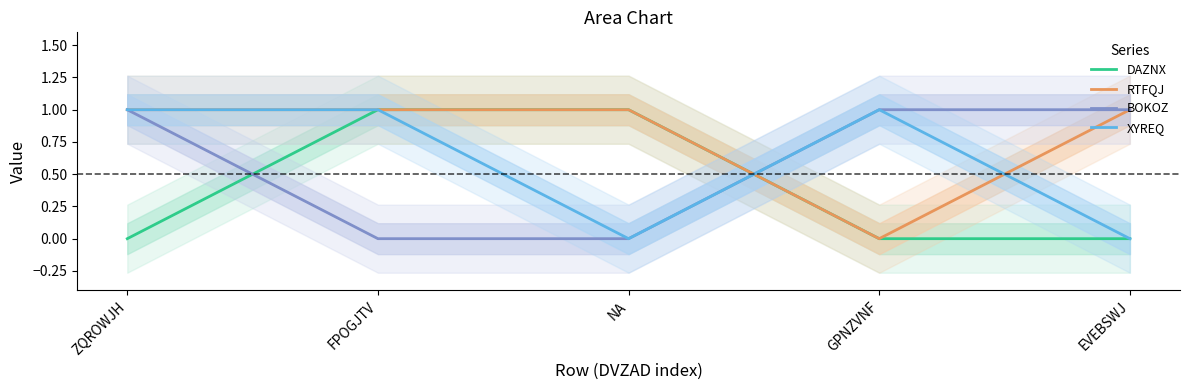

In XYREQ, how many points are lower than both neighbors (excluding endpoints)?

1